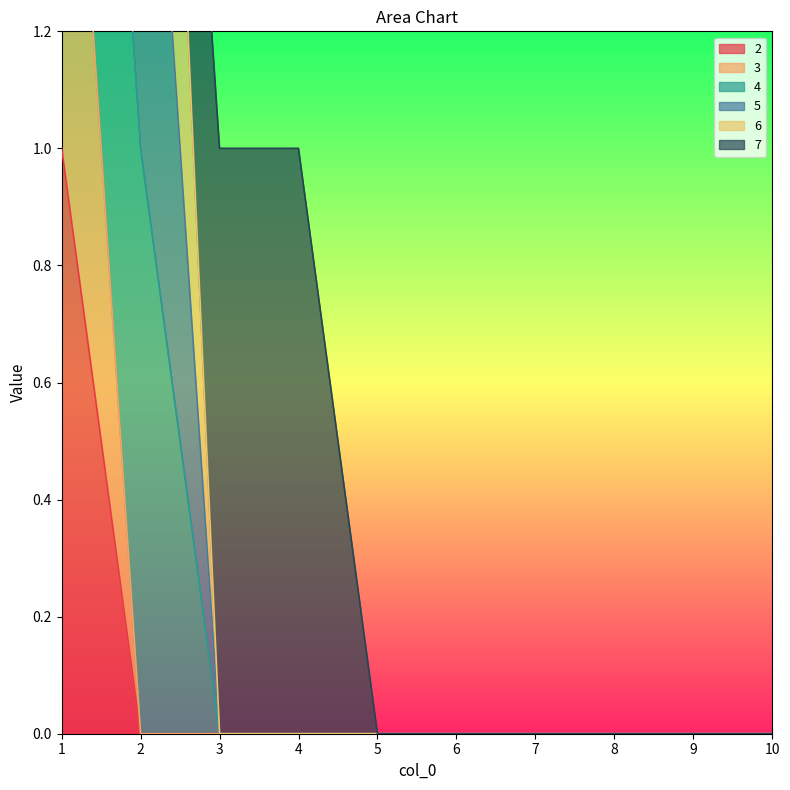

At which category is the sum across all series the highest?

1